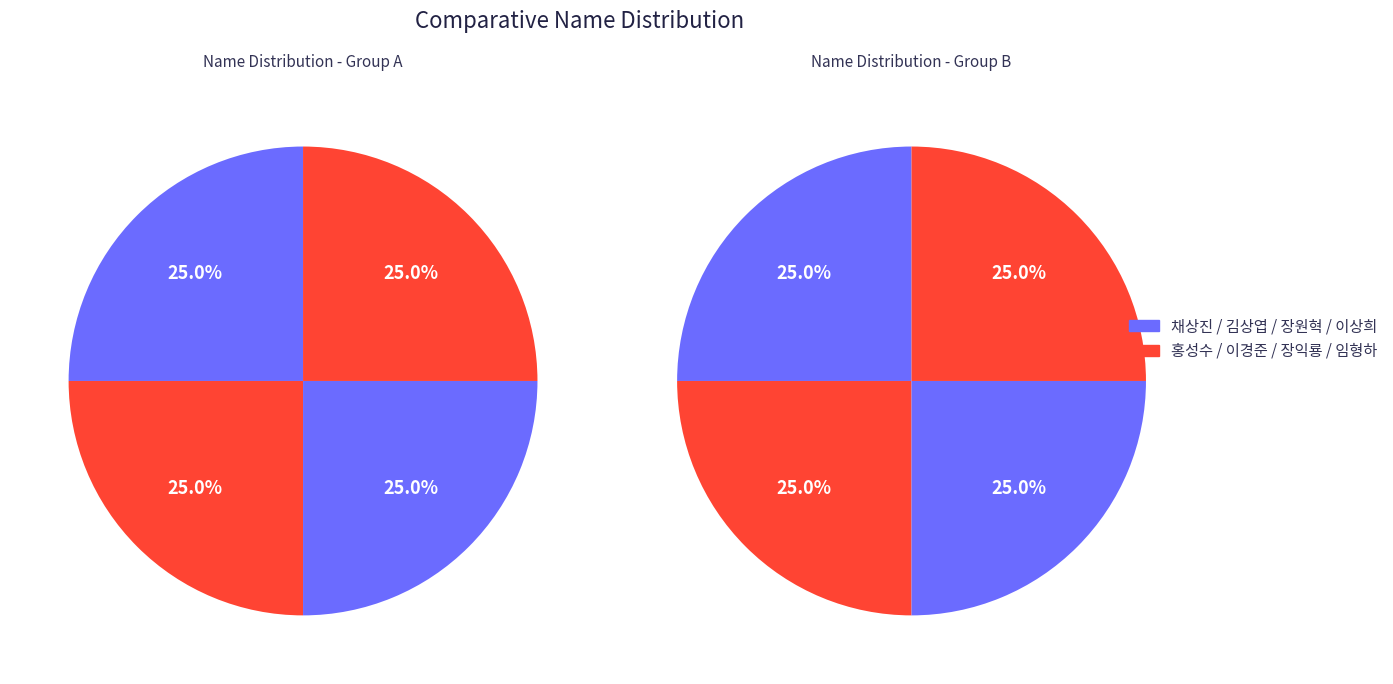

Combined, do 임형하 and 김상엽 account for over 50%?

No